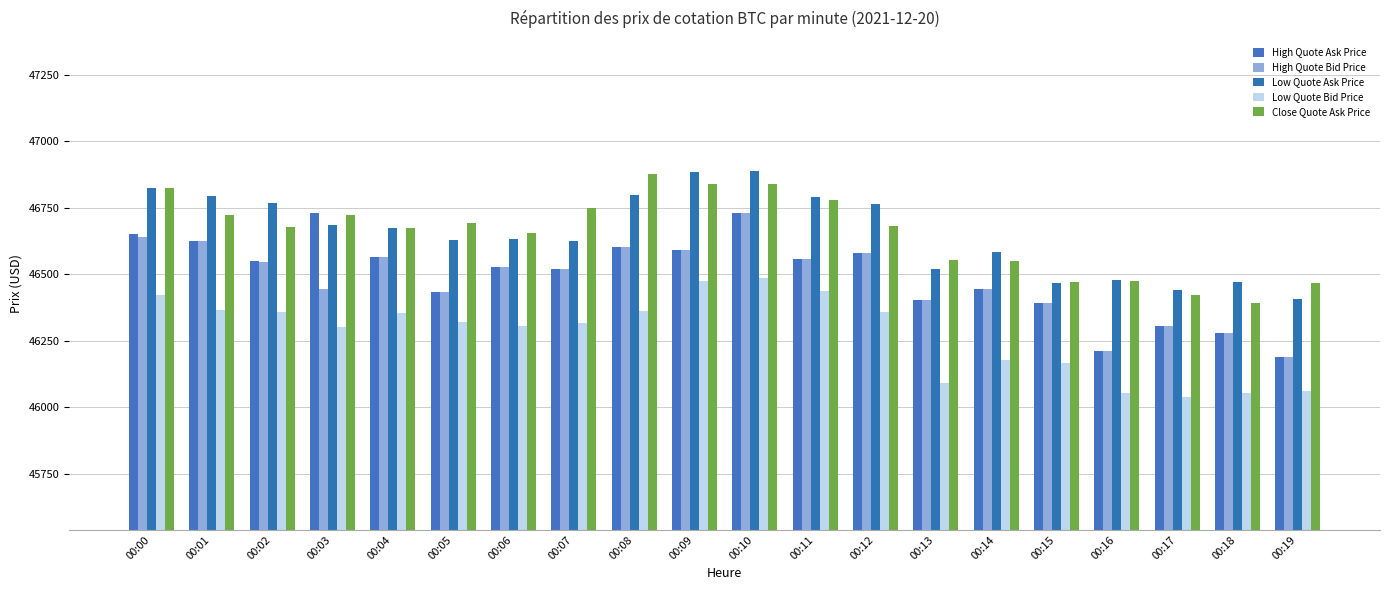

At which category does the chart reach its peak across all series?

00:10